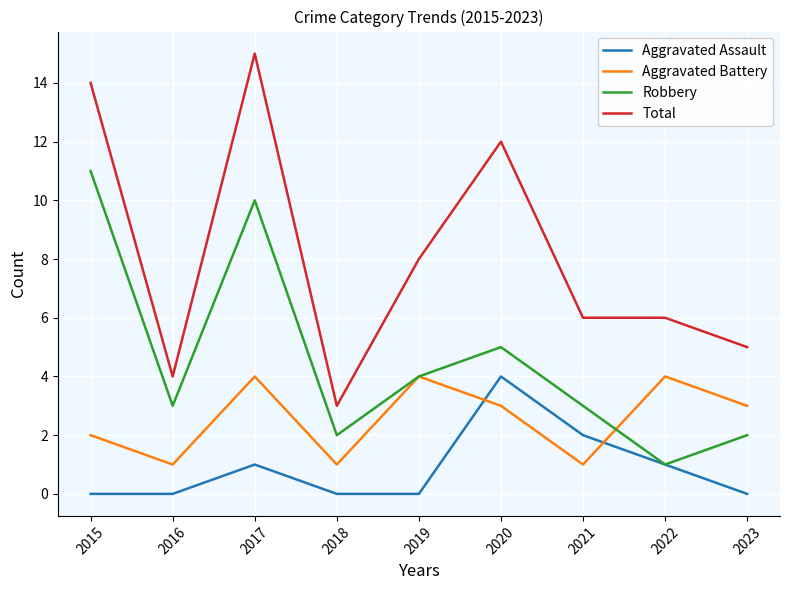

True or false: Total has a value of 3 at 2021.

False